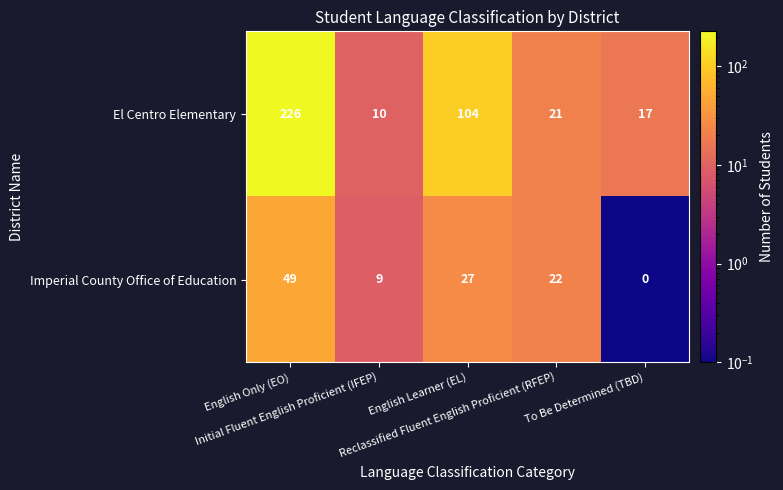

How many data points does each series have?

5